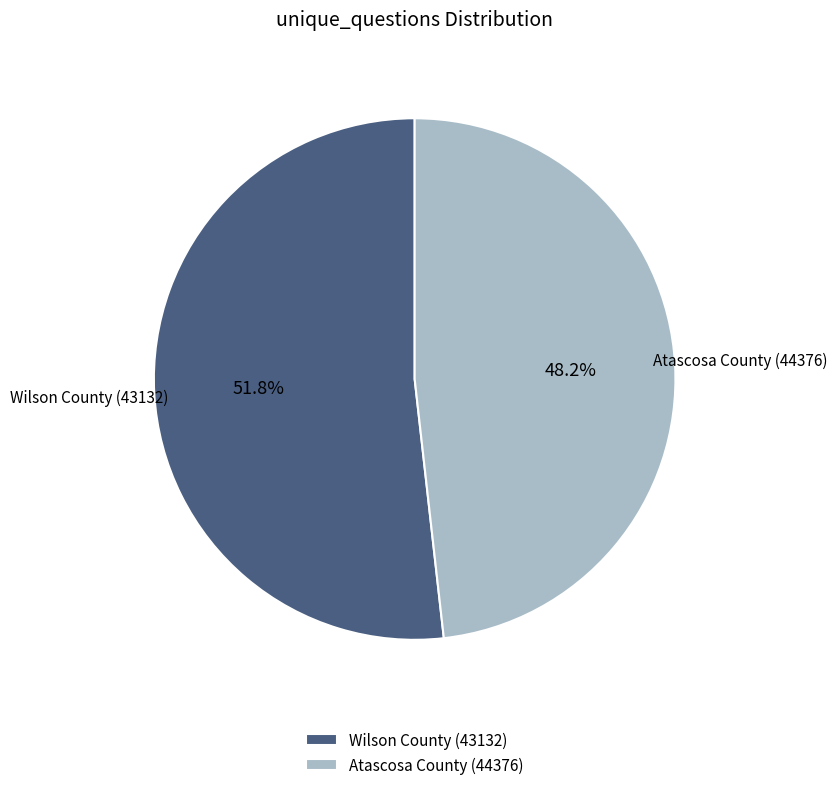

Which has a higher value, Wilson County (43132) or Atascosa County (44376)?

Wilson County (43132)